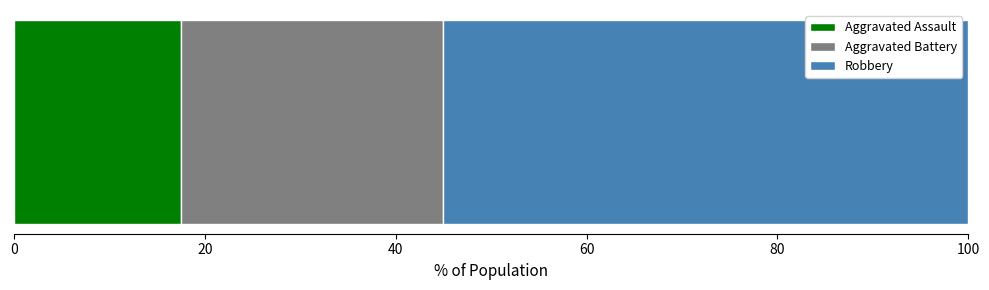

What is the maximum value for Aggravated Assault?

17.5